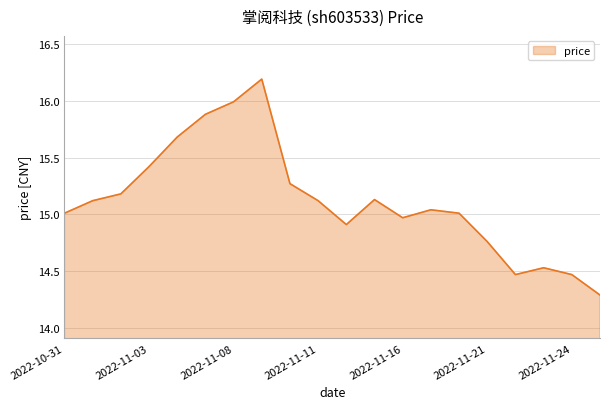

What is the greatest value displayed?

16.2